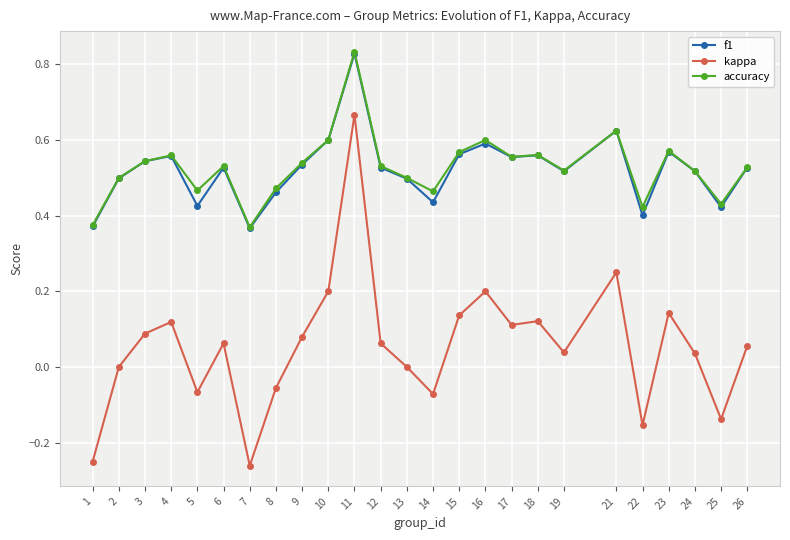

Which series has the widest spread of values?

kappa